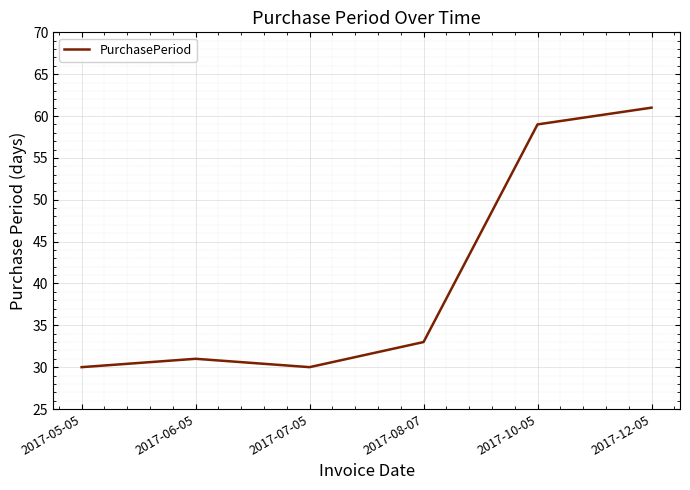

What position from the right is 2017-12-05?

1